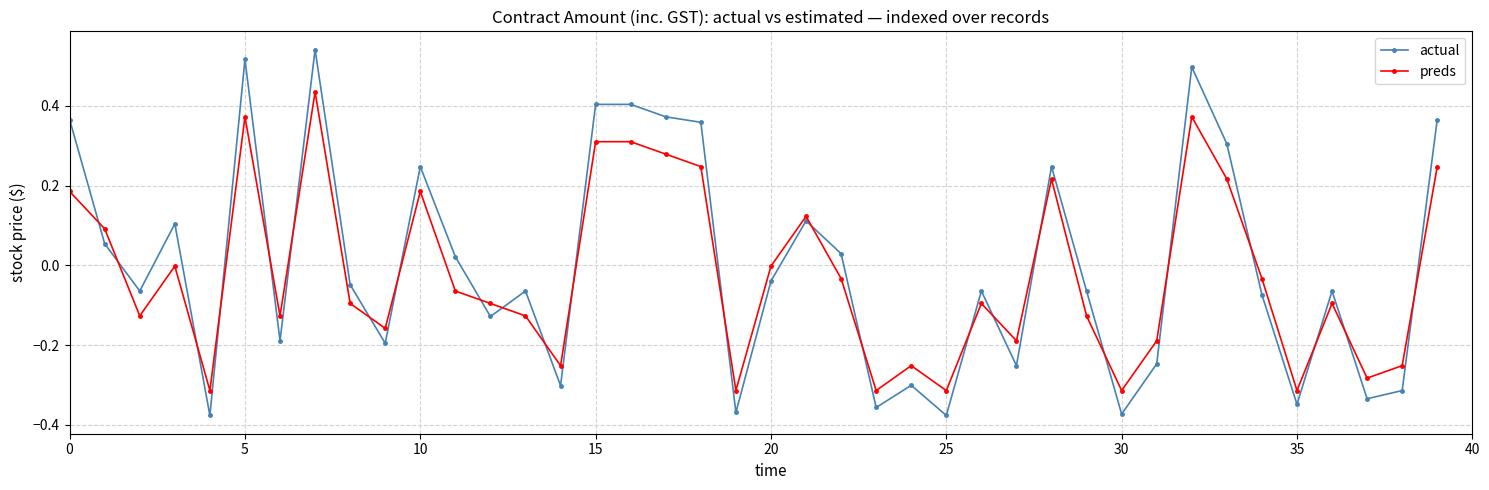

Which series has the widest spread of values?

actual